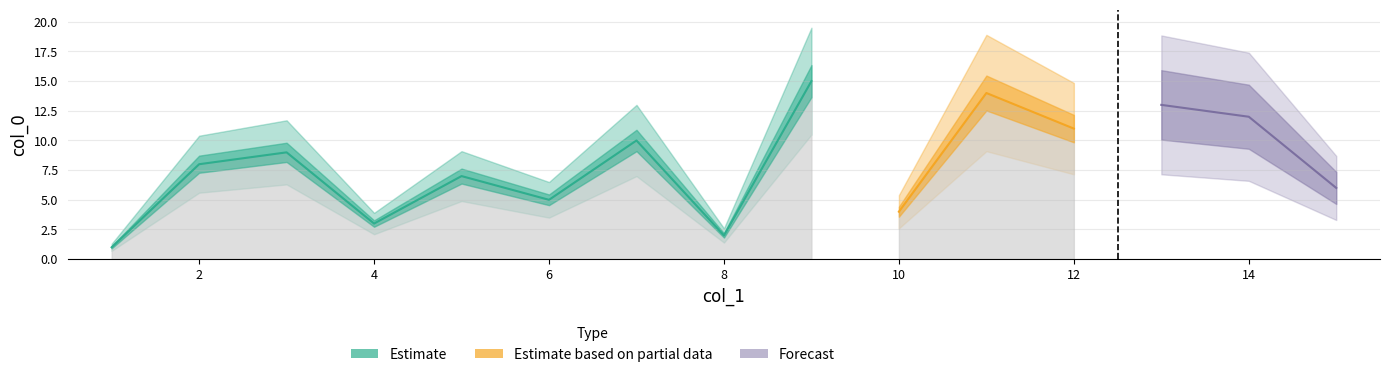

List the labels in order of col_0 value, smallest first.

1, 8, 4, 10, 6, 15, 5, 2, 3, 7, 12, 14, 13, 11, 9